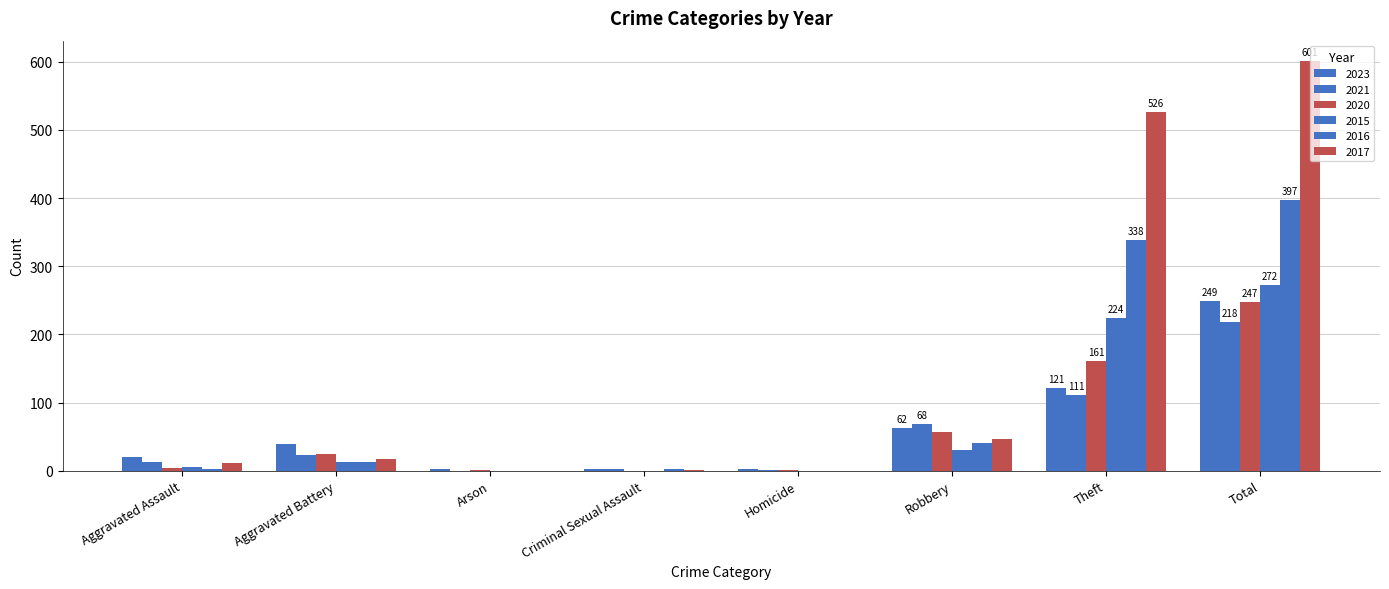

The value of 2016 at Criminal Sexual Assault is 2. True or false?

True